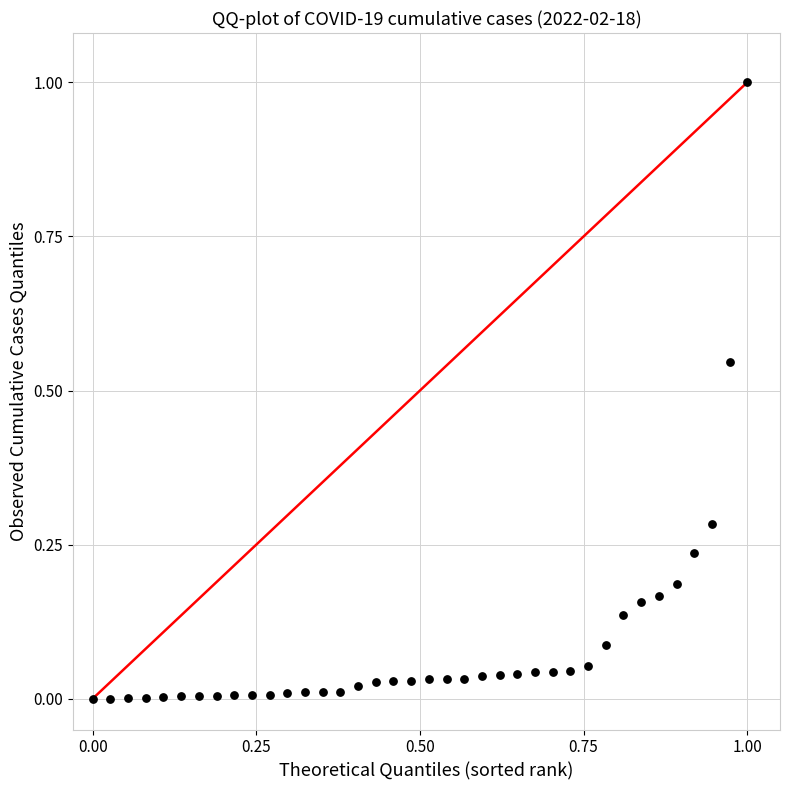

What is the range of Y values (max minus min)?

1.0